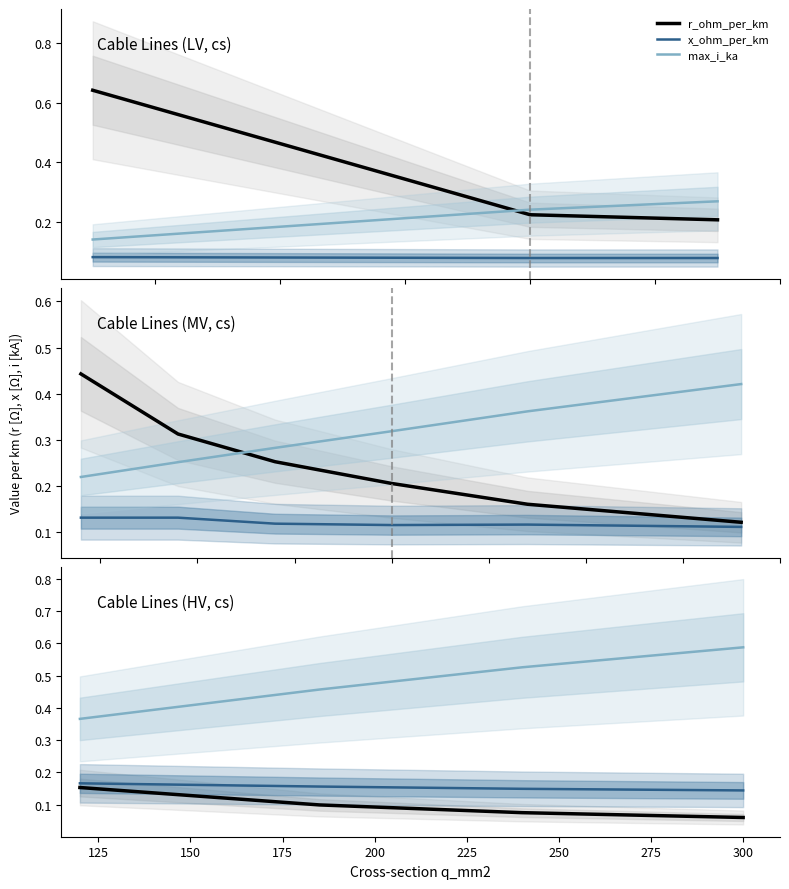

Does the chart display data point markers on the line(s)?

No